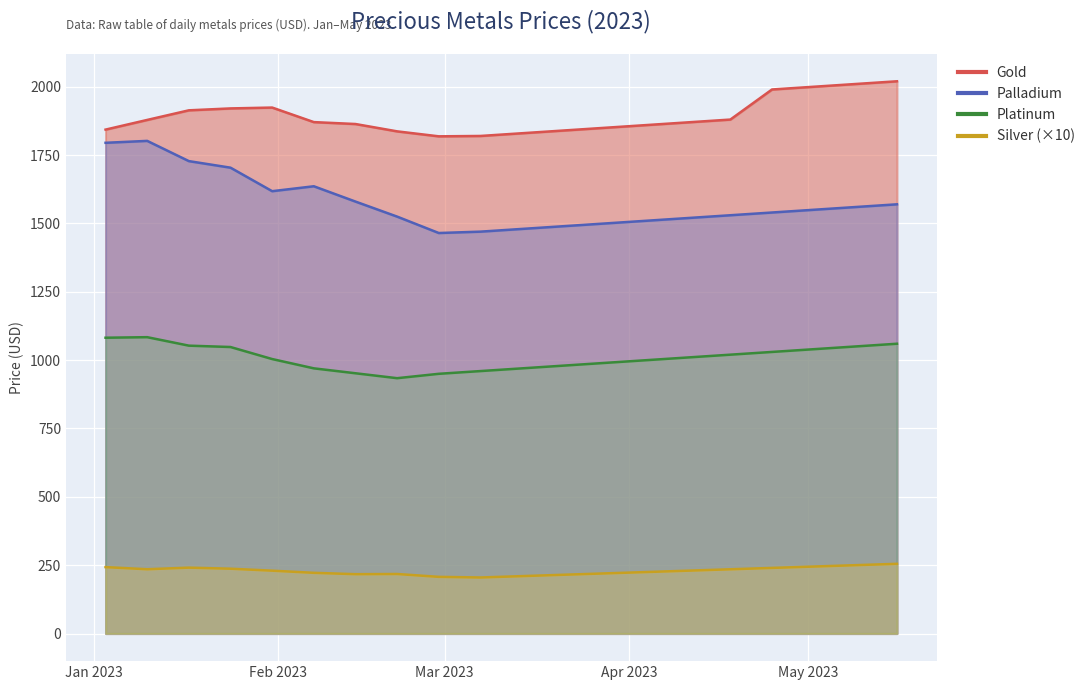

Rank the series at 2023-03-07 from lowest to highest value.

Silver, Platinum, Palladium, Gold